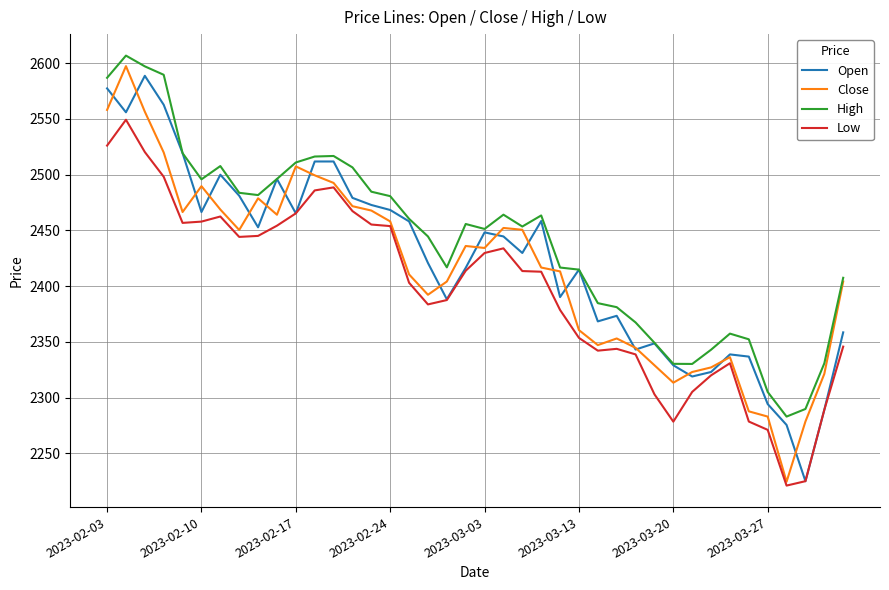

What is the smallest value displayed?

2221.0